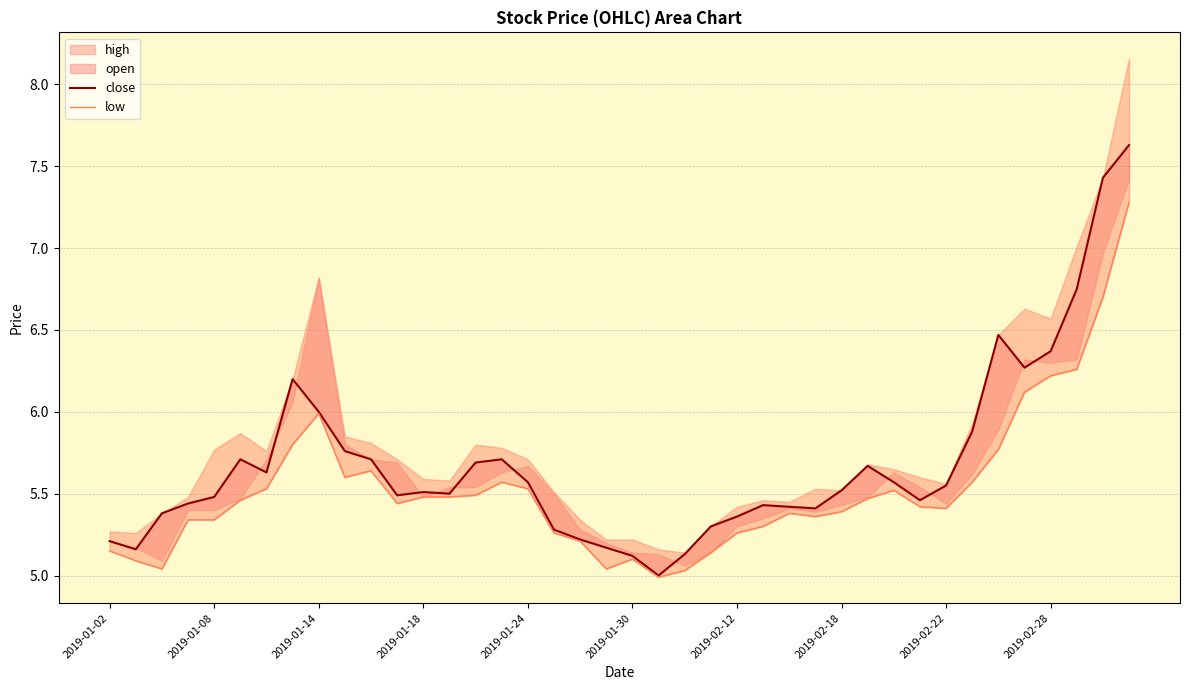

True or false: low and close cross at least once.

False